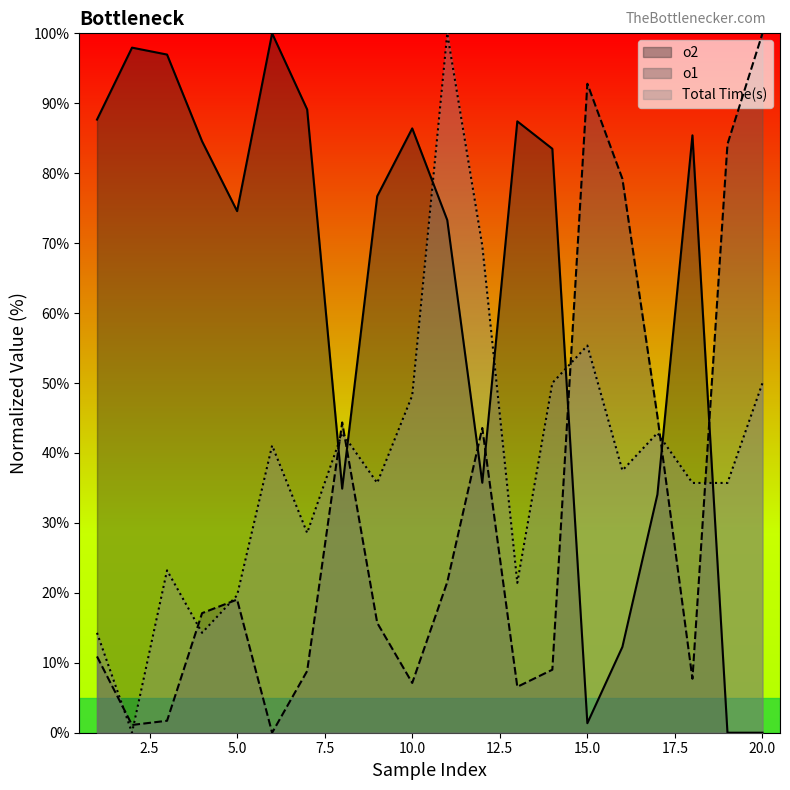

Reading left to right, list all the values displayed in this chart.

o2: 1=87.7	2=98.0	3=97.0	4=84.6	5=74.6	6=100.0	7=89.1	8=34.9	9=76.7	10=86.4	11=73.3	12=35.7	13=87.4	14=83.5	15=1.4	16=12.3	17=34.1	18=85.4	19=0.0	20=0.0
o1: 1=10.9	2=1.1	3=1.7	4=17.1	5=19.0	6=0.0	7=8.8	8=44.4	9=15.7	10=7.1	11=21.5	12=43.6	13=6.6	14=9.0	15=92.8	16=79.2	17=45.2	18=7.7	19=84.1	20=100.0
Total Time(s): 1=14.3	2=0.0	3=23.2	4=14.3	5=19.6	6=41.1	7=28.6	8=42.9	9=35.7	10=48.2	11=100.0	12=69.6	13=21.4	14=50.0	15=55.4	16=37.5	17=42.9	18=35.7	19=35.7	20=50.0